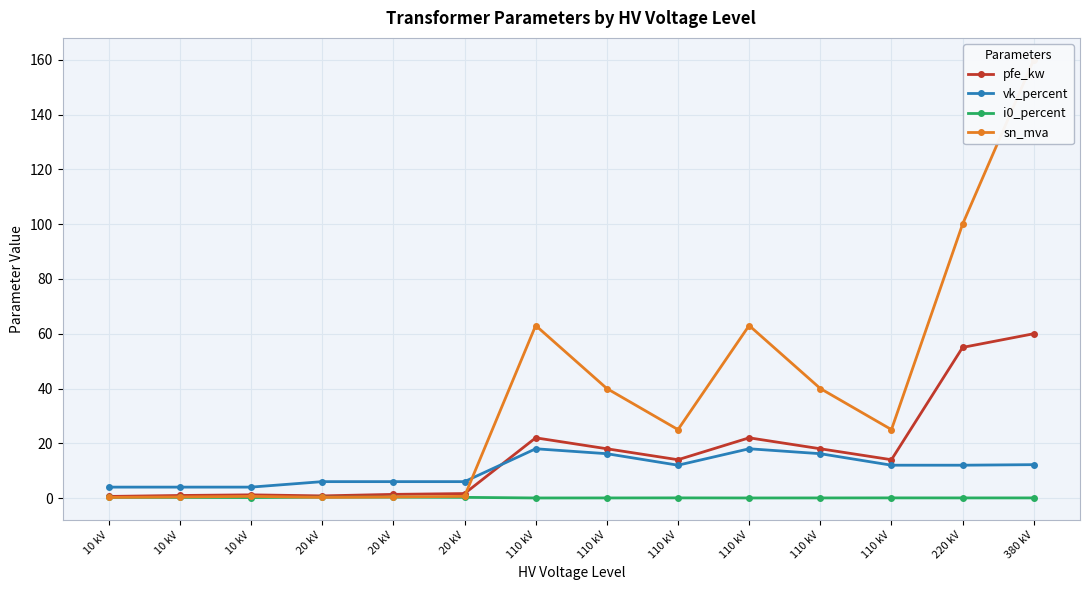

Rank the series by their average value, from lowest to highest.

i0_percent, vk_percent, pfe_kw, sn_mva